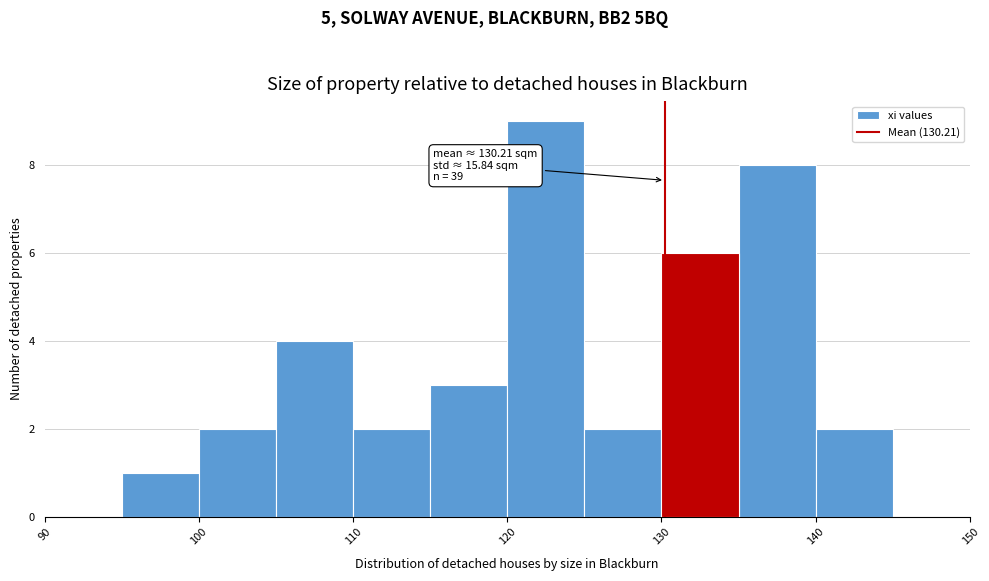

Over which range of the x-axis is the bar tallest?

120 to 125